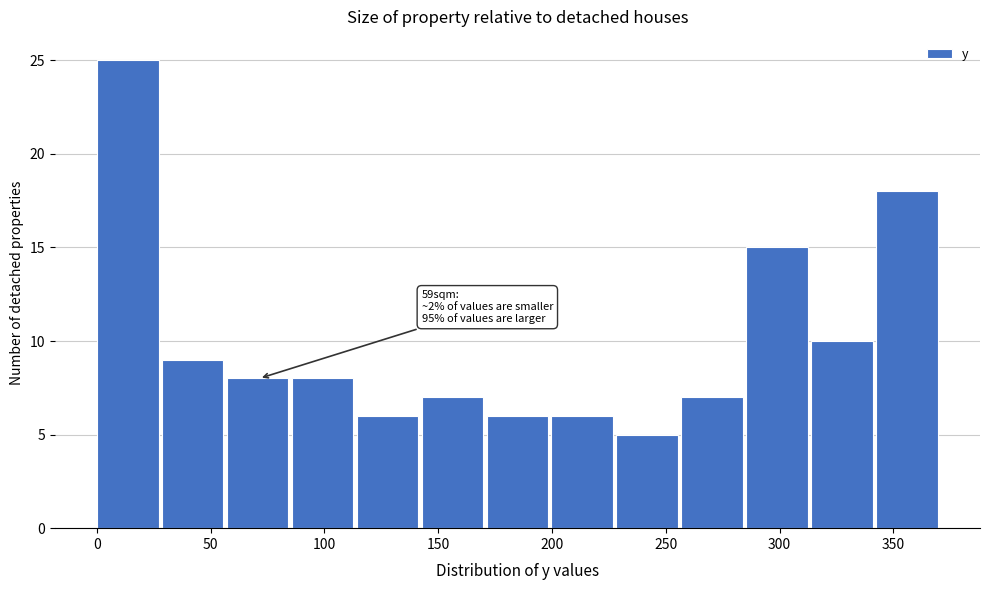

Over which range of the x-axis is the bar tallest?

0 to 30